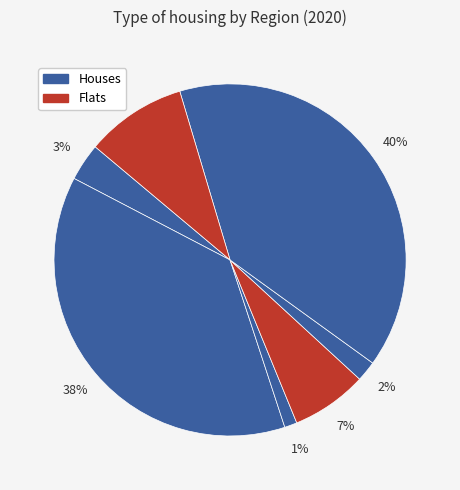

How many slices are in this pie chart?

7